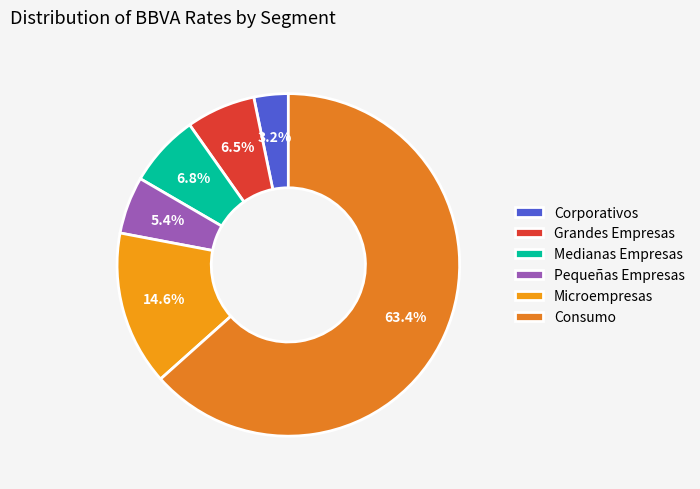

To the nearest percent, what is the combined percentage of Consumo and Grandes Empresas?

70%